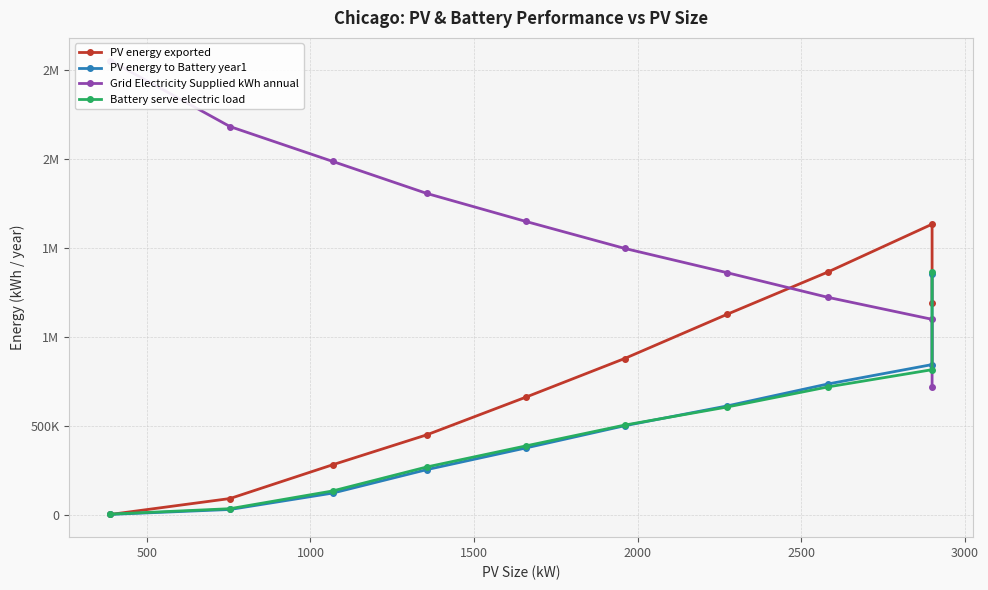

Is the value of Battery serve electric load at 0 greater than the value of PV energy to Battery year1 at 9?

No